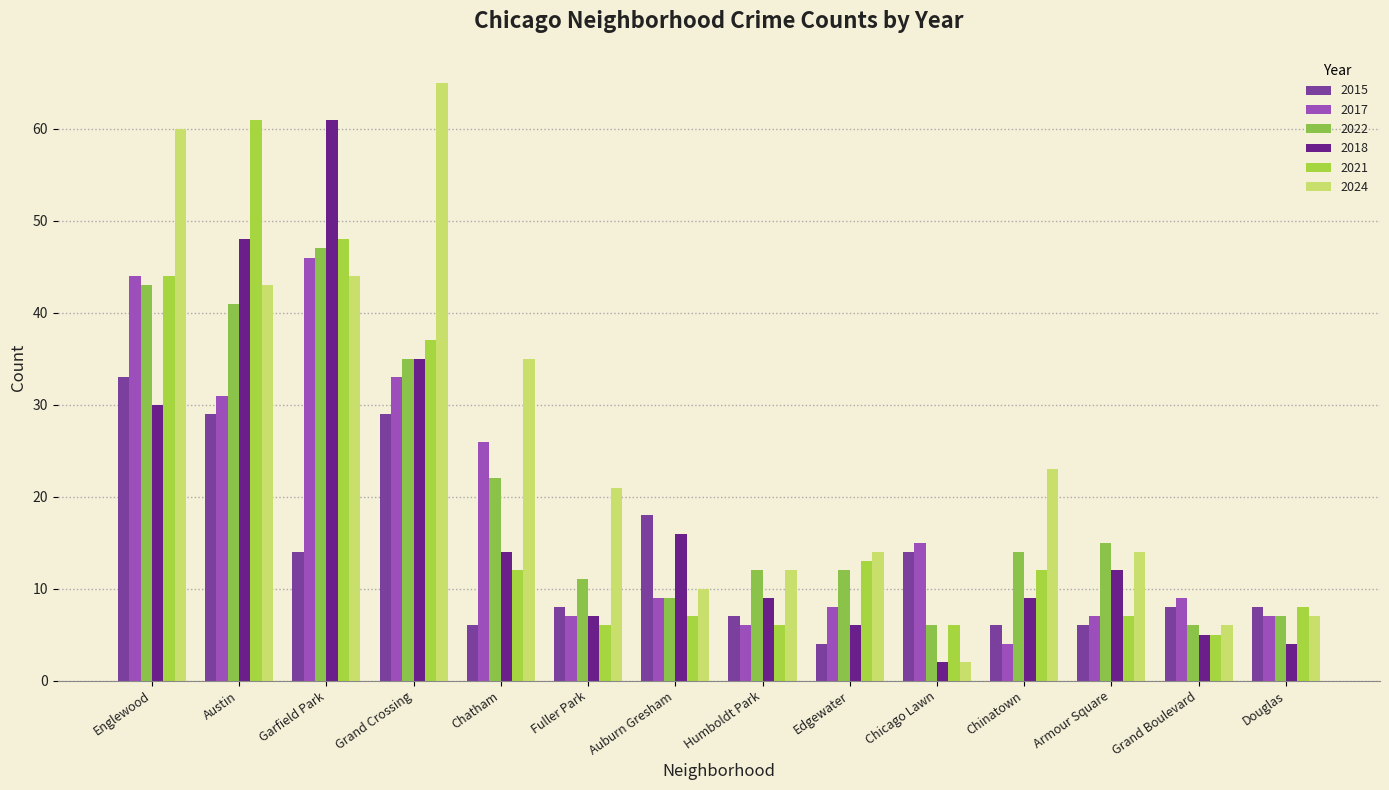

Reading left to right, extract all data points from this chart.

2015: 33	29	14	29	6	8	18	7	4	14	6	6	8	8
2017: 44	31	46	33	26	7	9	6	8	15	4	7	9	7
2022: 43	41	47	35	22	11	9	12	12	6	14	15	6	7
2018: 30	48	61	35	14	7	16	9	6	2	9	12	5	4
2021: 44	61	48	37	12	6	7	6	13	6	12	7	5	8
2024: 60	43	44	65	35	21	10	12	14	2	23	14	6	7